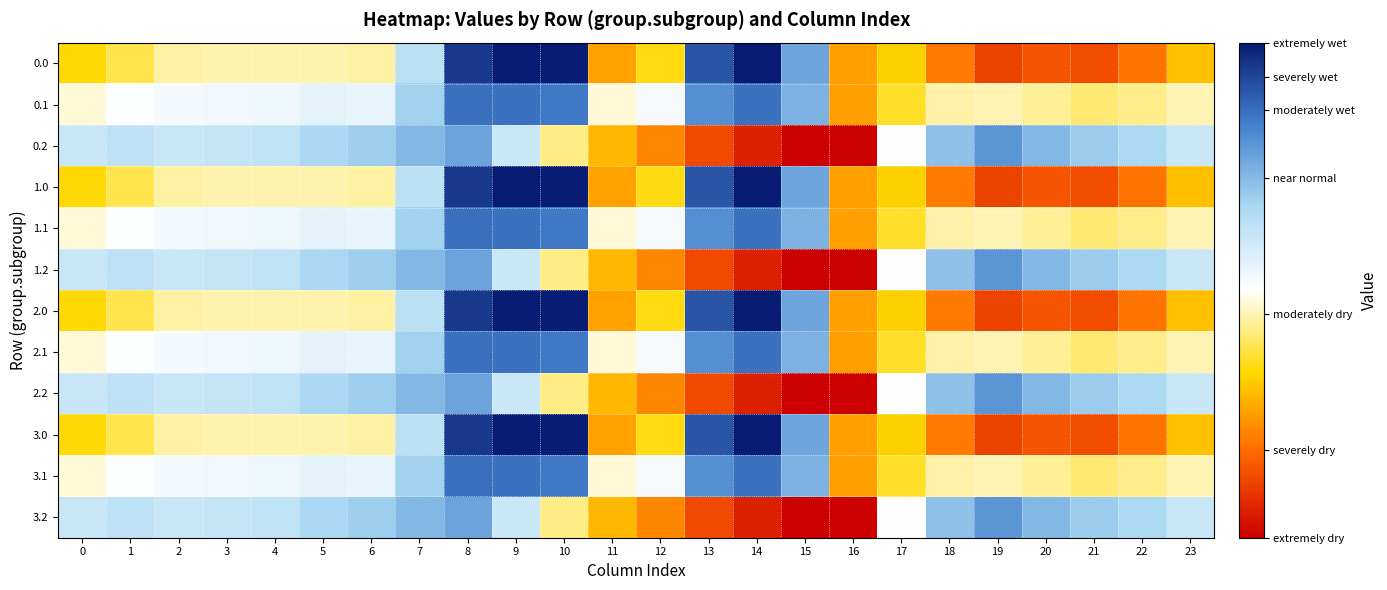

Reading left to right, transcribe all the data shown in this chart.

0.0: 0=-482.0	1=-449.5	2=-410.3	3=-404.4	4=-404.9	5=-403.8	6=-408.0	7=-270.7	8=-35.0	9=0.0	10=0.0	11=-544.3	12=-477.2	13=-70.2	14=-0.3	15=-172.8	16=-545.4	17=-494.8	18=-586.7	19=-649.2	20=-629.9	21=-638.4	22=-592.3	23=-511.3
0.1: 0=-384.6	1=-361.1	2=-347.9	3=-342.7	4=-339.6	5=-325.7	6=-332.2	7=-234.9	8=-102.3	9=-104.8	10=-114.0	11=-384.7	12=-350.8	13=-141.2	14=-105.5	15=-190.4	16=-547.3	17=-466.6	18=-405.4	19=-400.2	20=-414.5	21=-432.4	22=-419.9	23=-399.4
0.2: 0=-287.1	1=-272.7	2=-285.5	3=-281.0	4=-274.4	5=-245.0	6=-228.8	7=-199.0	8=-169.5	9=-288.5	10=-423.5	11=-520.6	12=-571.2	13=-640.4	14=-687.4	15=-725.8	16=-726.6	17=-362.4	18=-210.0	19=-151.0	20=-199.2	21=-226.4	22=-247.4	23=-287.5
1.0: 0=-482.0	1=-449.5	2=-410.3	3=-404.4	4=-404.9	5=-403.8	6=-408.0	7=-270.7	8=-35.0	9=0.0	10=0.0	11=-544.3	12=-477.2	13=-70.2	14=-0.3	15=-172.8	16=-545.4	17=-494.8	18=-586.7	19=-649.2	20=-629.9	21=-638.4	22=-592.3	23=-511.3
1.1: 0=-384.6	1=-361.1	2=-347.9	3=-342.7	4=-339.6	5=-325.7	6=-332.2	7=-234.9	8=-102.3	9=-104.8	10=-114.0	11=-384.7	12=-350.8	13=-141.2	14=-105.5	15=-190.4	16=-547.3	17=-466.6	18=-405.4	19=-400.2	20=-414.5	21=-432.4	22=-419.9	23=-399.4
1.2: 0=-287.1	1=-272.7	2=-285.5	3=-281.0	4=-274.4	5=-245.0	6=-228.8	7=-199.0	8=-169.5	9=-288.5	10=-423.5	11=-520.6	12=-571.2	13=-640.4	14=-687.4	15=-725.8	16=-726.6	17=-362.4	18=-210.0	19=-151.0	20=-199.2	21=-226.4	22=-247.4	23=-287.5
2.0: 0=-482.0	1=-449.5	2=-410.3	3=-404.4	4=-404.9	5=-403.8	6=-408.0	7=-270.7	8=-35.0	9=0.0	10=0.0	11=-544.3	12=-477.2	13=-70.2	14=-0.3	15=-172.8	16=-545.4	17=-494.8	18=-586.7	19=-649.2	20=-629.9	21=-638.4	22=-592.3	23=-511.3
2.1: 0=-384.6	1=-361.1	2=-347.9	3=-342.7	4=-339.6	5=-325.7	6=-332.2	7=-234.9	8=-102.3	9=-104.8	10=-114.0	11=-384.7	12=-350.8	13=-141.2	14=-105.5	15=-190.4	16=-547.3	17=-466.6	18=-405.4	19=-400.2	20=-414.5	21=-432.4	22=-419.9	23=-399.4
2.2: 0=-287.1	1=-272.7	2=-285.5	3=-281.0	4=-274.4	5=-245.0	6=-228.8	7=-199.0	8=-169.5	9=-288.5	10=-423.5	11=-520.6	12=-571.2	13=-640.4	14=-687.4	15=-725.8	16=-726.6	17=-362.4	18=-210.0	19=-151.0	20=-199.2	21=-226.4	22=-247.4	23=-287.5
3.0: 0=-482.0	1=-449.5	2=-410.3	3=-404.4	4=-404.9	5=-403.8	6=-408.0	7=-270.7	8=-35.0	9=0.0	10=0.0	11=-544.3	12=-477.2	13=-70.2	14=-0.3	15=-172.8	16=-545.4	17=-494.8	18=-586.7	19=-649.2	20=-629.9	21=-638.4	22=-592.3	23=-511.3
3.1: 0=-384.6	1=-361.1	2=-347.9	3=-342.7	4=-339.6	5=-325.7	6=-332.2	7=-234.9	8=-102.3	9=-104.8	10=-114.0	11=-384.7	12=-350.8	13=-141.2	14=-105.5	15=-190.4	16=-547.3	17=-466.6	18=-405.4	19=-400.2	20=-414.5	21=-432.4	22=-419.9	23=-399.4
3.2: 0=-287.1	1=-272.7	2=-285.5	3=-281.0	4=-274.4	5=-245.0	6=-228.8	7=-199.0	8=-169.5	9=-288.5	10=-423.5	11=-520.6	12=-571.2	13=-640.4	14=-687.4	15=-725.8	16=-726.6	17=-362.4	18=-210.0	19=-151.0	20=-199.2	21=-226.4	22=-247.4	23=-287.5